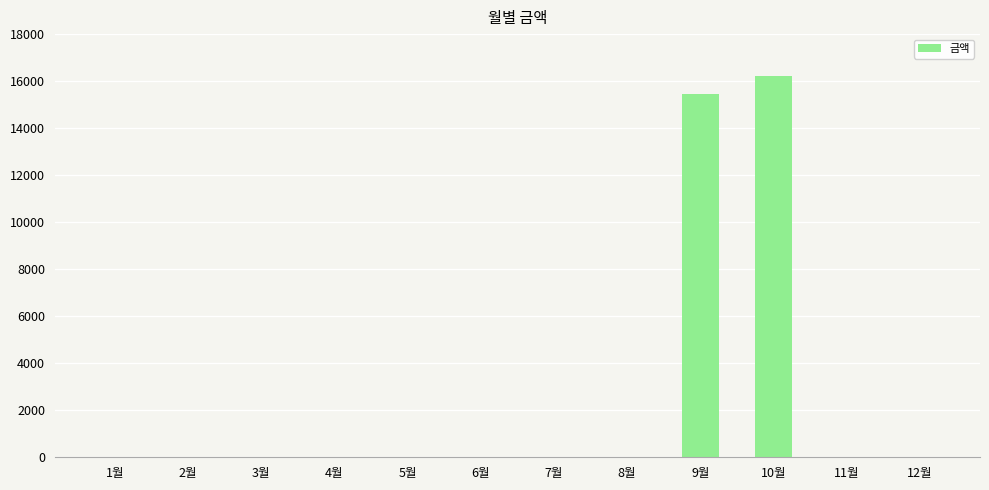

What is the sum of all values?

31680